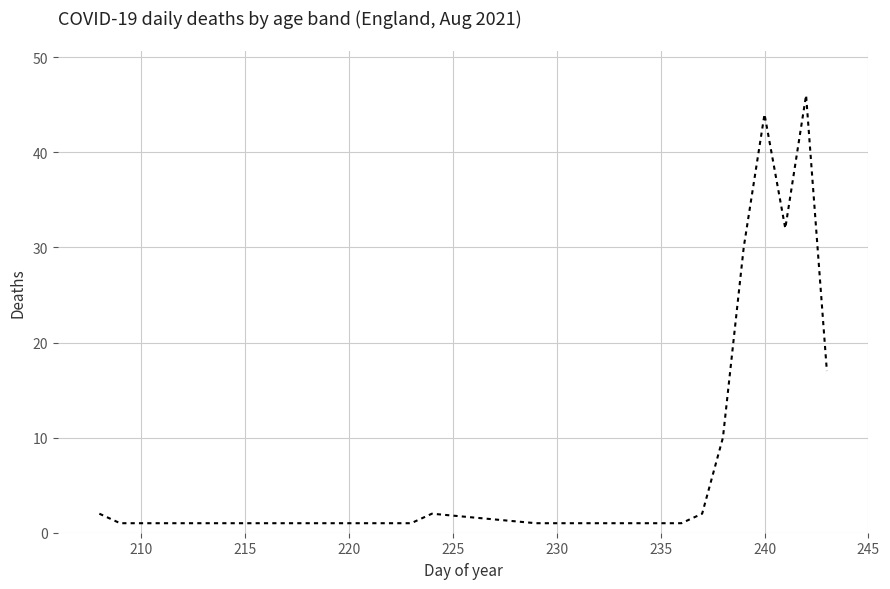

What is the difference between the maximum and minimum values?

45